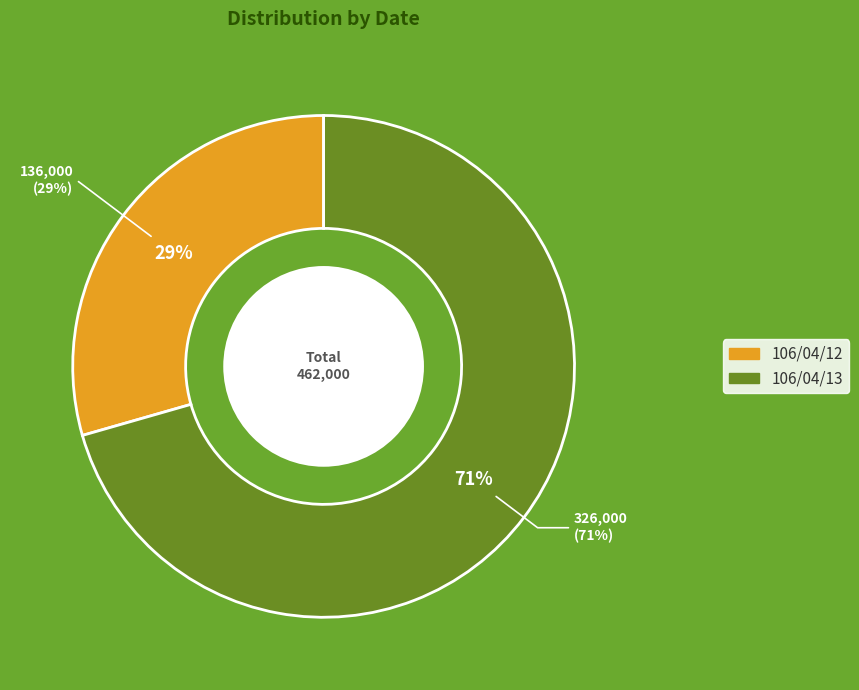

Which slice is the largest?

106/04/13